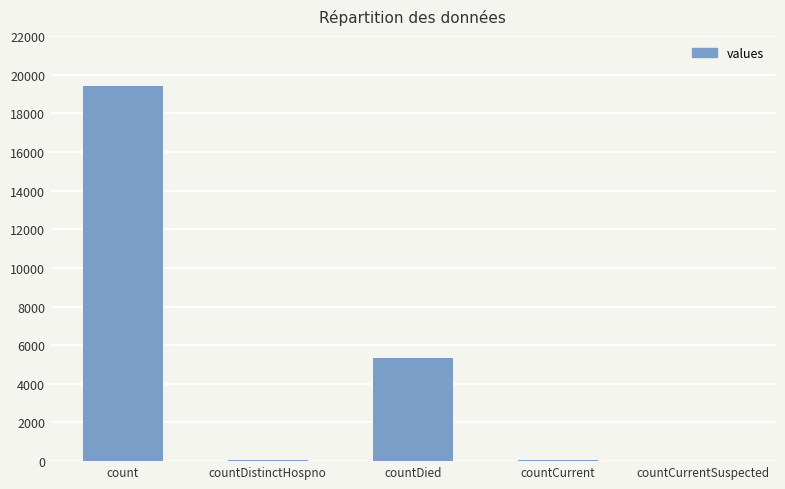

Are the bars horizontal?

No